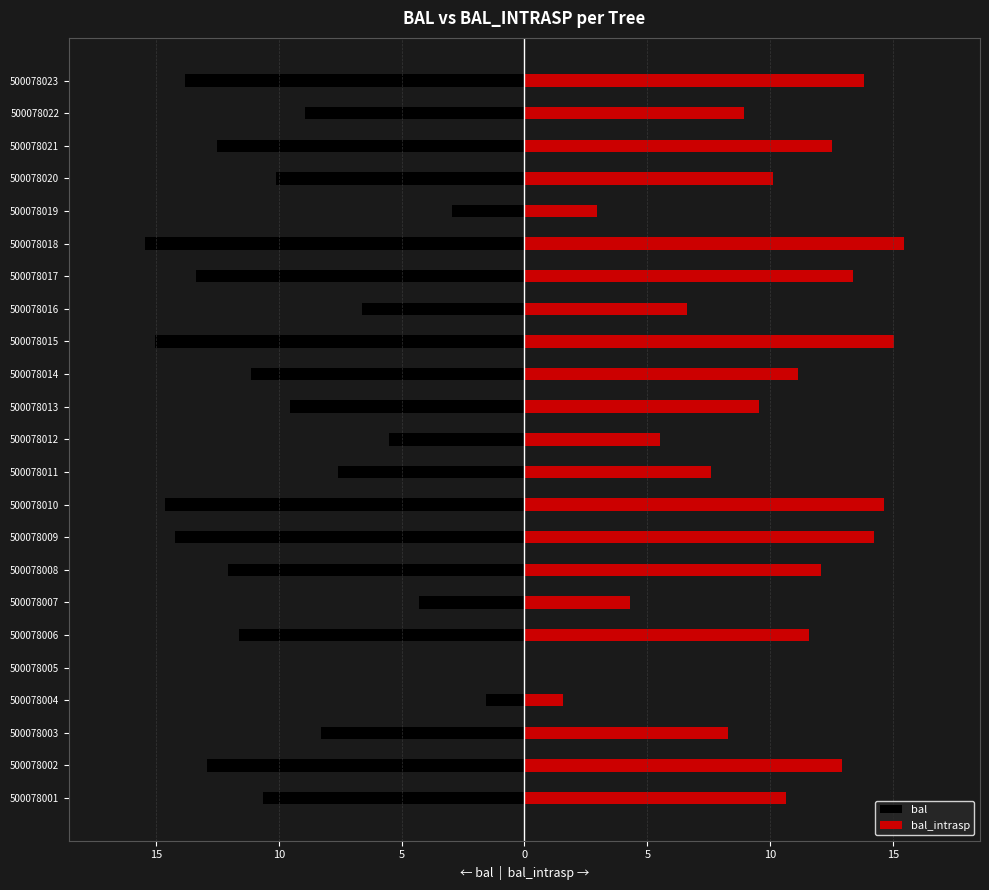

What are all the series names shown in the legend?

bal, bal_intrasp